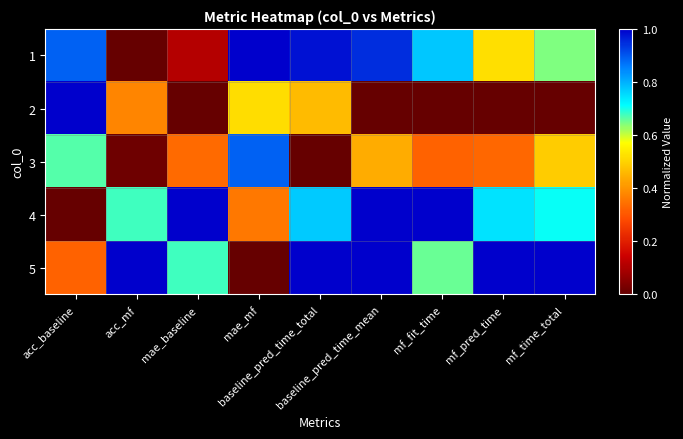

Reading left to right, extract all data points from this chart.

1: acc_baseline=0.9	acc_mf=0.0	mae_baseline=0.1	mae_mf=1.0	baseline_pred_time_total=1.0	baseline_pred_time_mean=0.9	mf_fit_time=0.8	mf_pred_time=0.5	mf_time_total=0.6
2: acc_baseline=1.0	acc_mf=0.4	mae_baseline=0.0	mae_mf=0.5	baseline_pred_time_total=0.5	baseline_pred_time_mean=0.0	mf_fit_time=0.0	mf_pred_time=0.0	mf_time_total=0.0
3: acc_baseline=0.7	acc_mf=0.0	mae_baseline=0.3	mae_mf=0.9	baseline_pred_time_total=0.0	baseline_pred_time_mean=0.4	mf_fit_time=0.3	mf_pred_time=0.3	mf_time_total=0.5
4: acc_baseline=0.0	acc_mf=0.7	mae_baseline=1.0	mae_mf=0.4	baseline_pred_time_total=0.8	baseline_pred_time_mean=1.0	mf_fit_time=1.0	mf_pred_time=0.7	mf_time_total=0.7
5: acc_baseline=0.3	acc_mf=1.0	mae_baseline=0.7	mae_mf=0.0	baseline_pred_time_total=1.0	baseline_pred_time_mean=1.0	mf_fit_time=0.7	mf_pred_time=1.0	mf_time_total=1.0